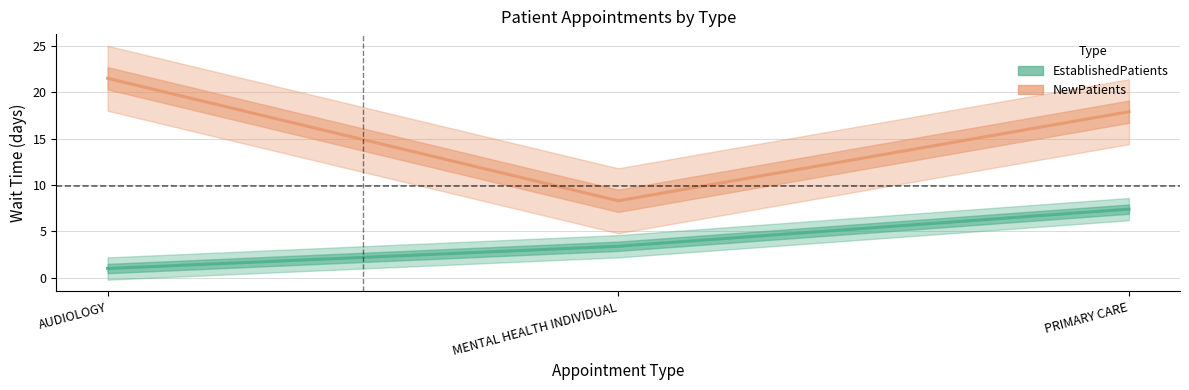

Read the NewPatients value at PRIMARY CARE.

17.9